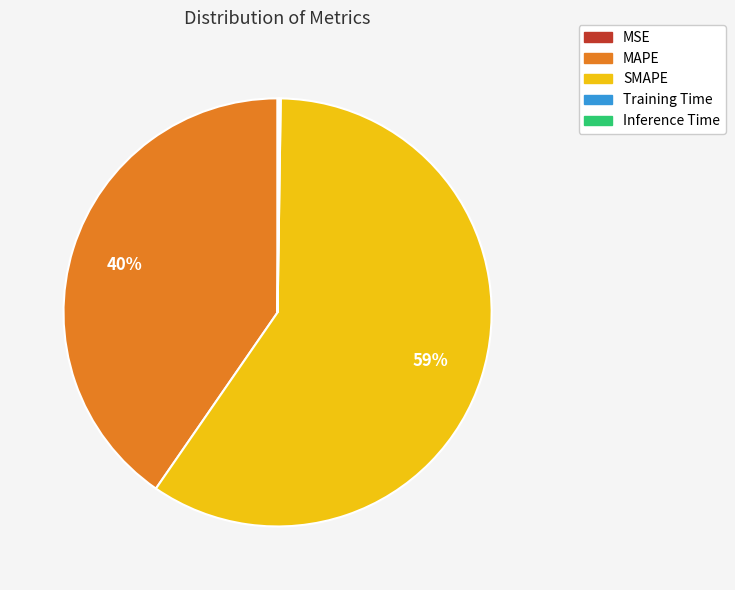

What is the ratio of the value at MAPE to the value at SMAPE?

0.7